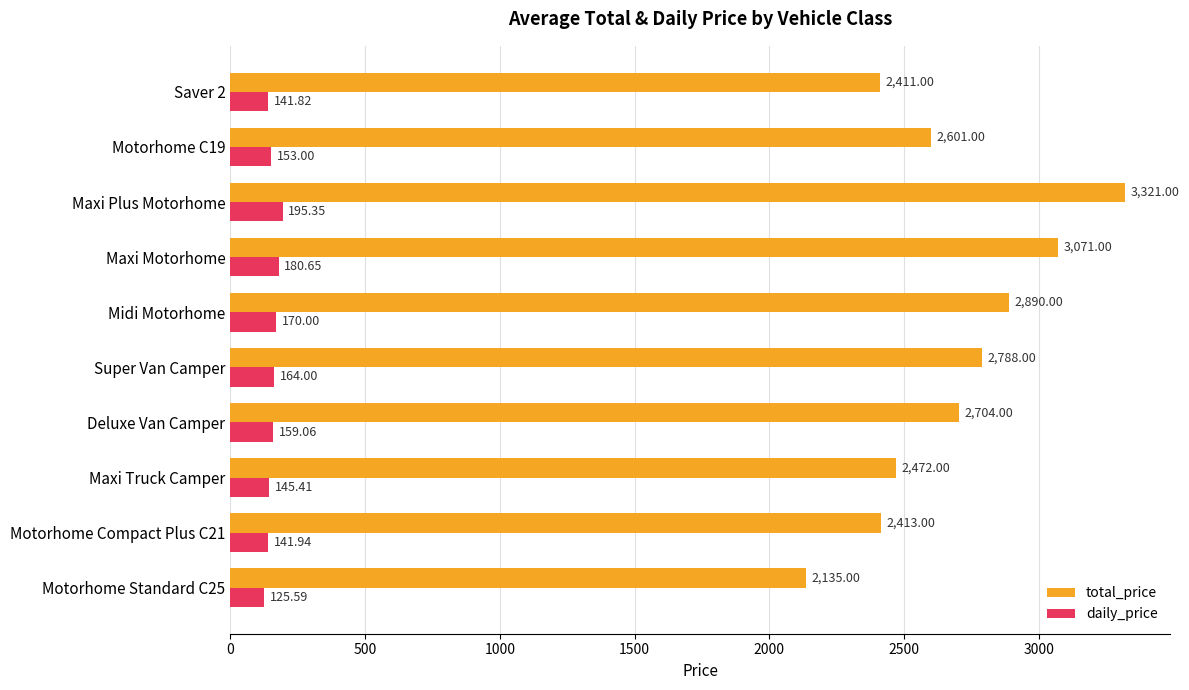

Rank the categories by daily_price value from highest to lowest.

Maxi Plus Motorhome, Maxi Motorhome, Midi Motorhome, Super Van Camper, Deluxe Van Camper, Motorhome C19, Maxi Truck Camper, Motorhome Compact Plus C21, Saver 2, Motorhome Standard C25